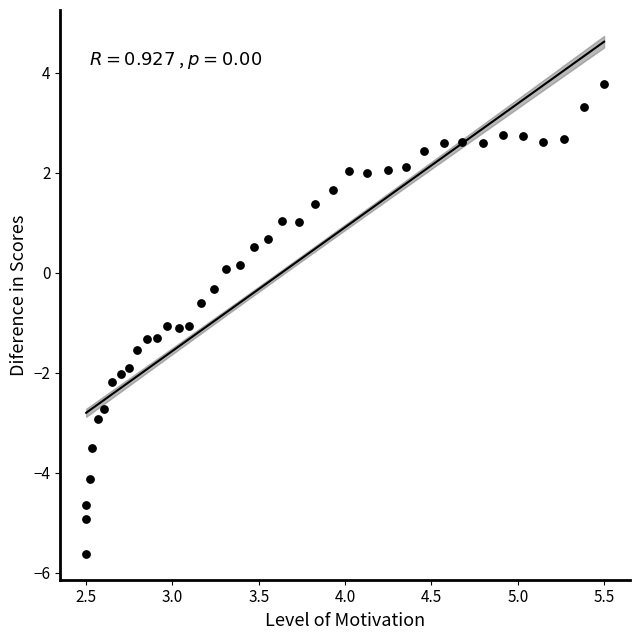

What is the range of X values (max minus min)?

3.0